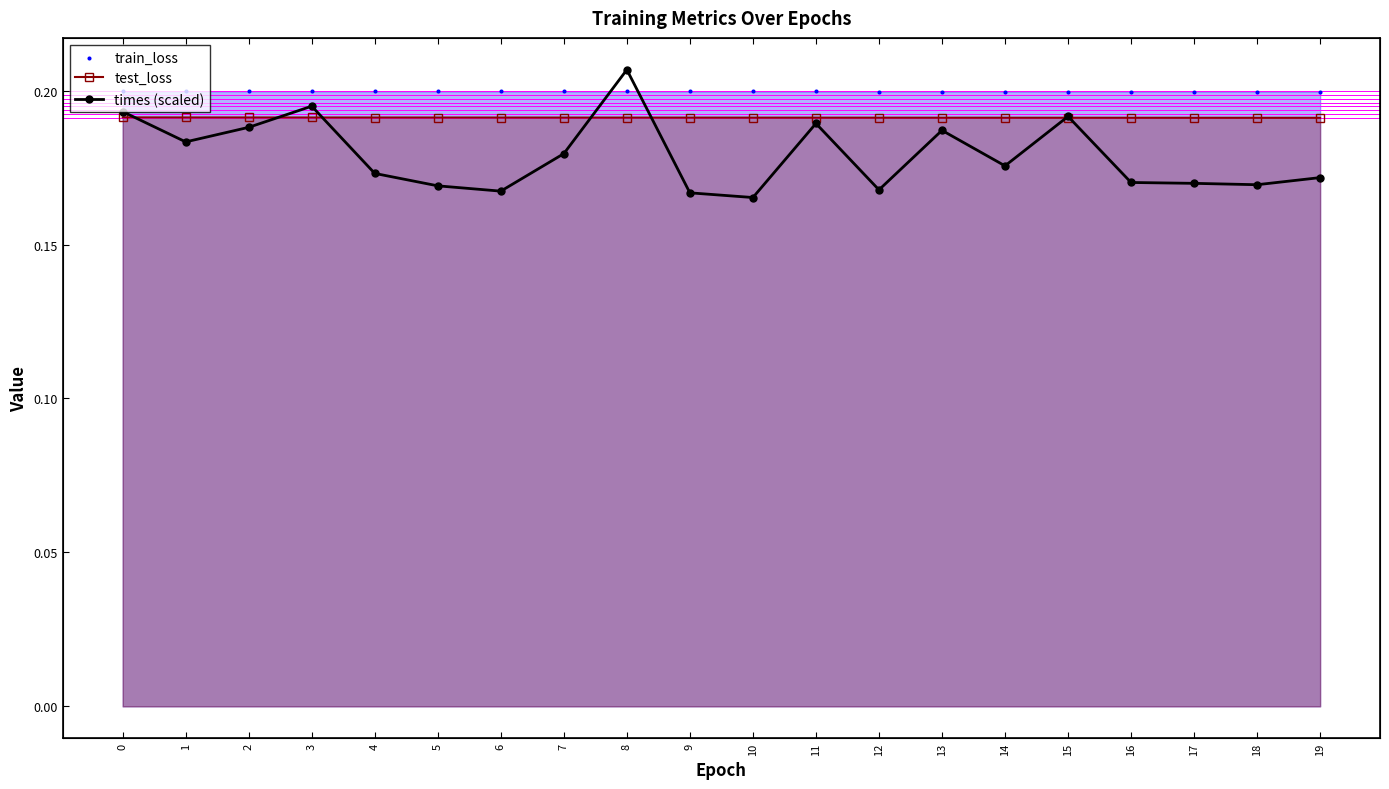

Which series has the largest total across all categories?

train_loss